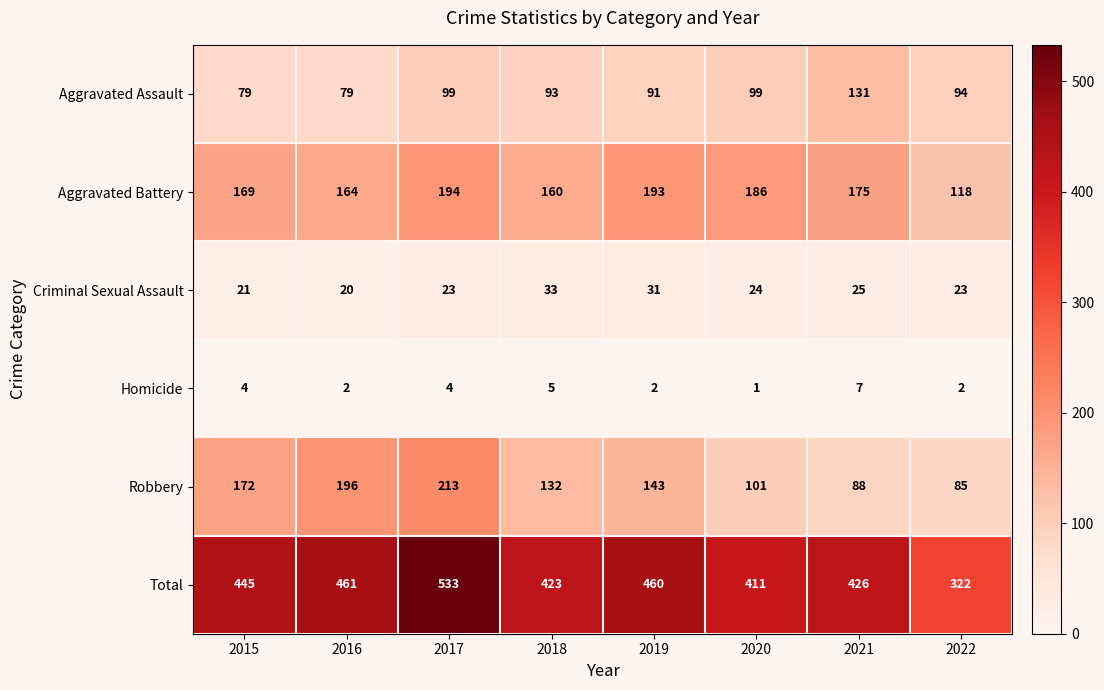

Rank the series at 2017 from highest to lowest value.

Total, Robbery, Aggravated Battery, Aggravated Assault, Criminal Sexual Assault, Homicide